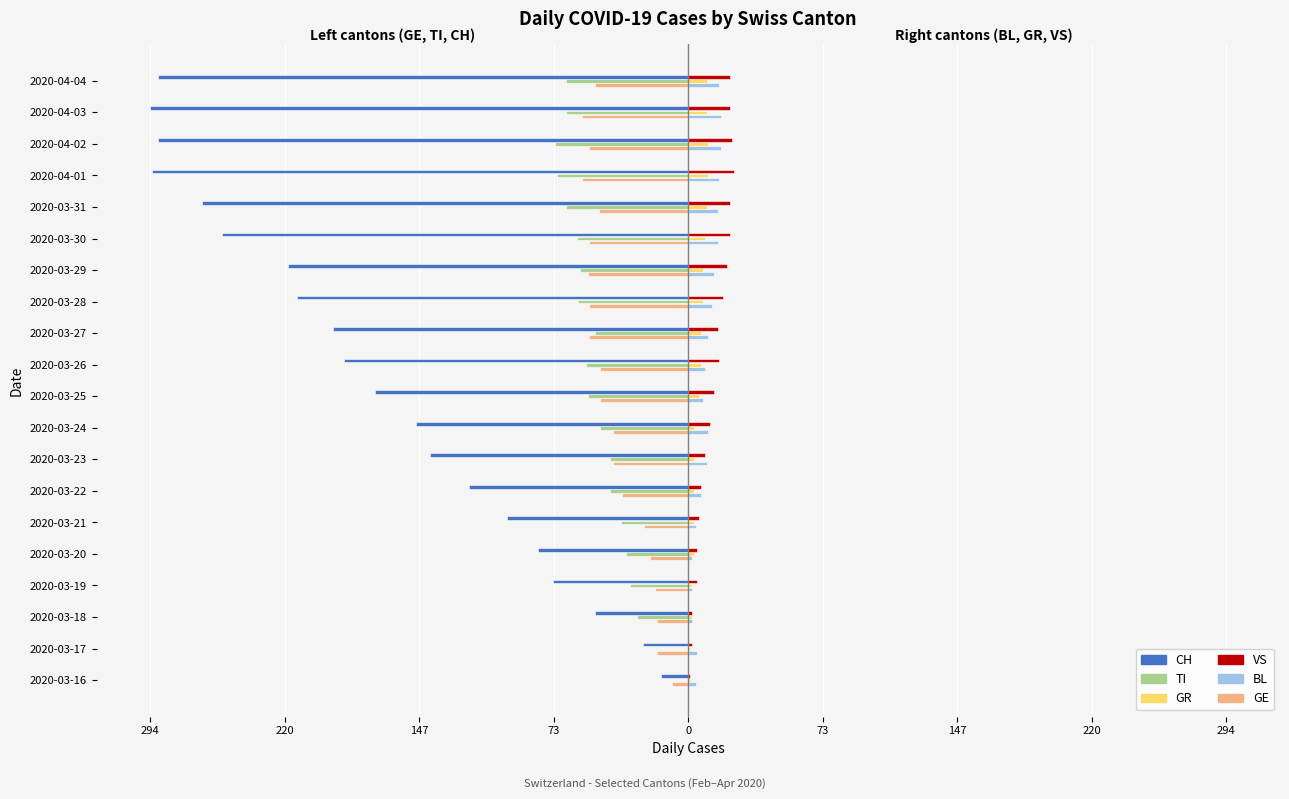

What are all the series names shown in the legend?

CH, TI, GR, VS, BL, GE